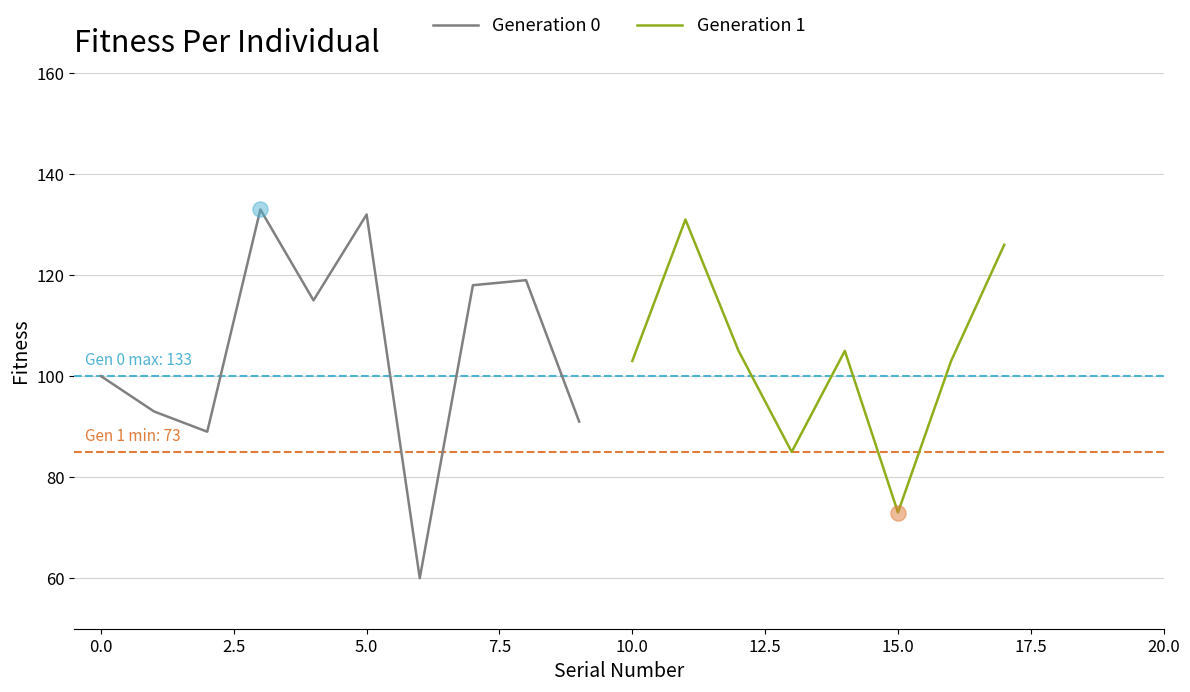

What is the lowest value of the Generation 0 series?

60